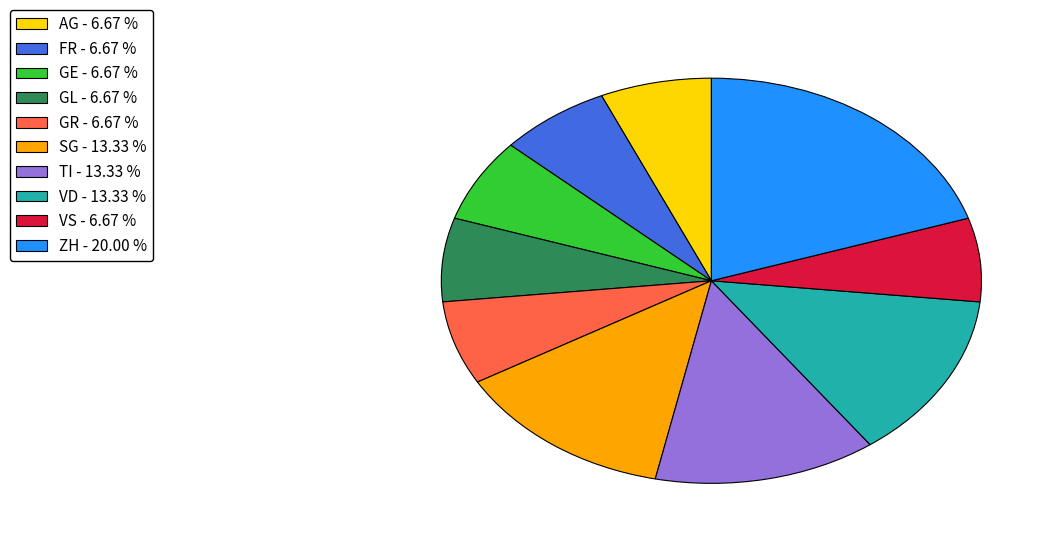

What is the ratio of the value at ZH - 20.00 % to the value at FR - 6.67 %?

3.0